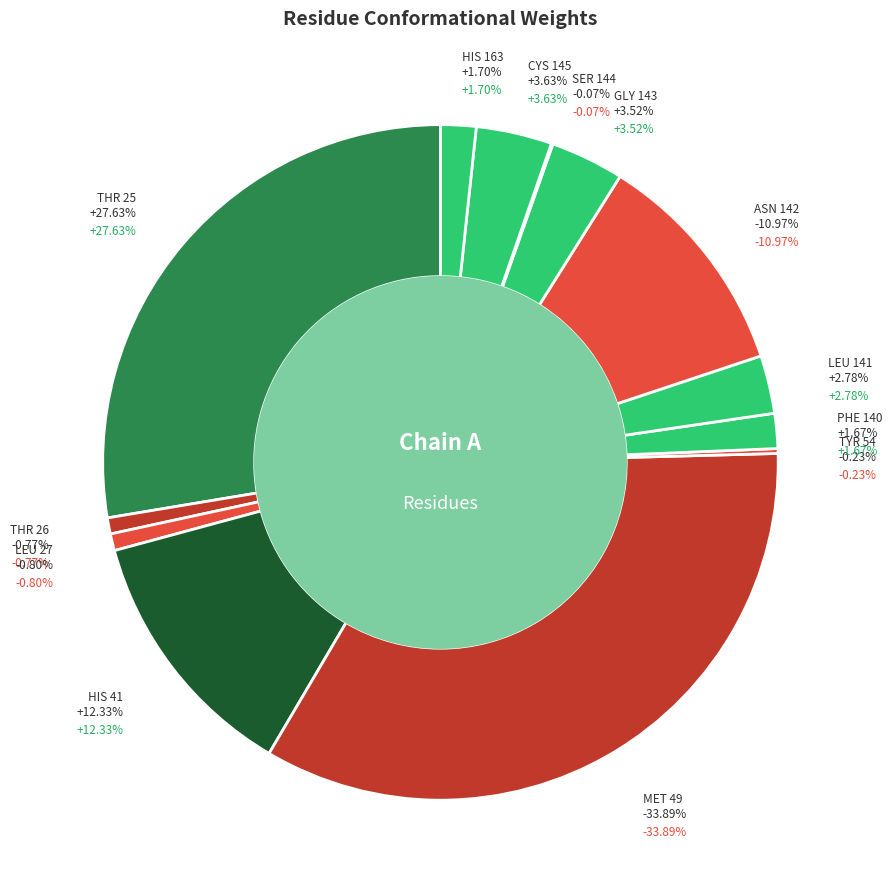

Does HIS 163 represent more than half of the total?

No